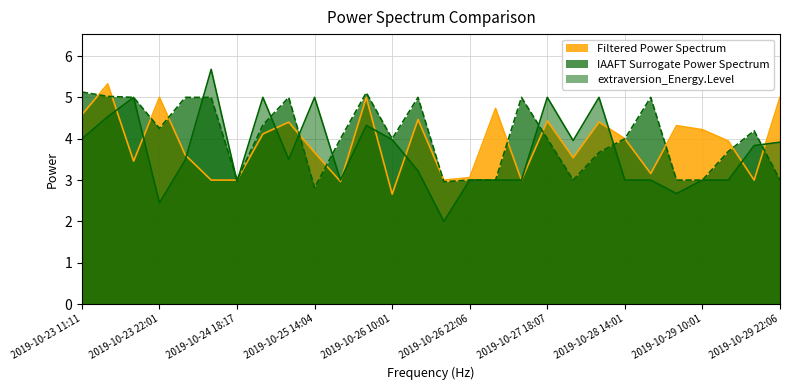

What is the lowest value of the extraversion_Energy.Level series?

2.0